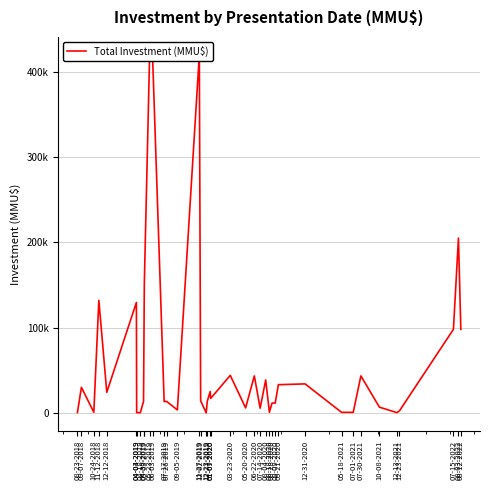

The chart shows a value of 144 at 07-01-2021. True or false?

False